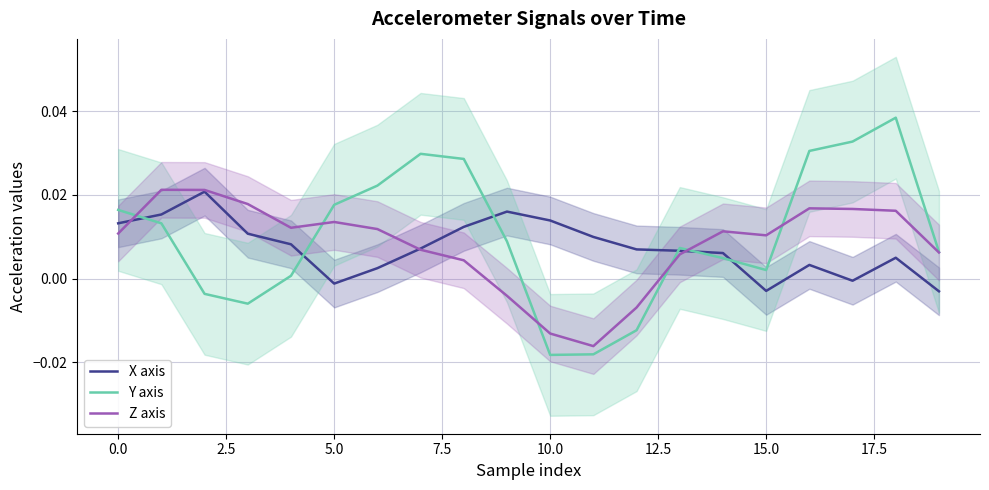

What is the label of the 9th point from the right?

11